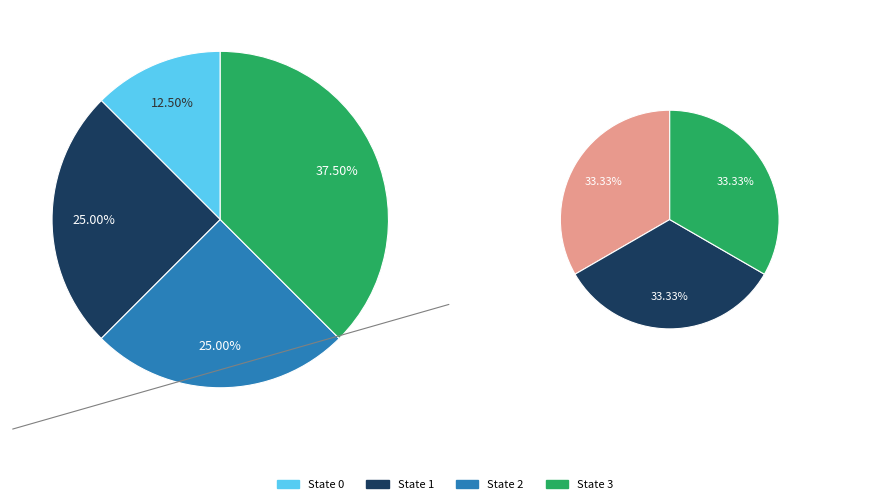

To the nearest percent, what is the difference between the State 1 and State 0 slice percentages?

33%